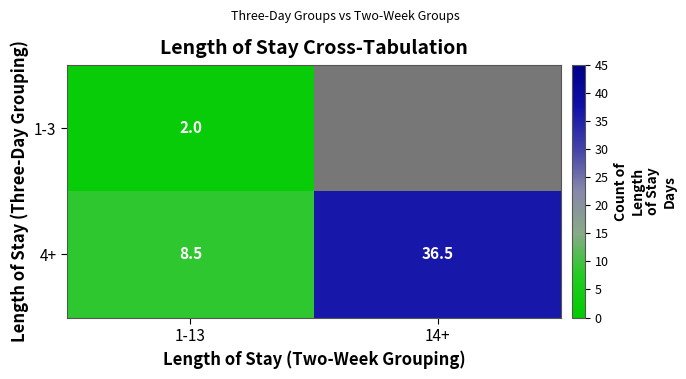

Rank the categories by 4+ value from highest to lowest.

14+, 1-13